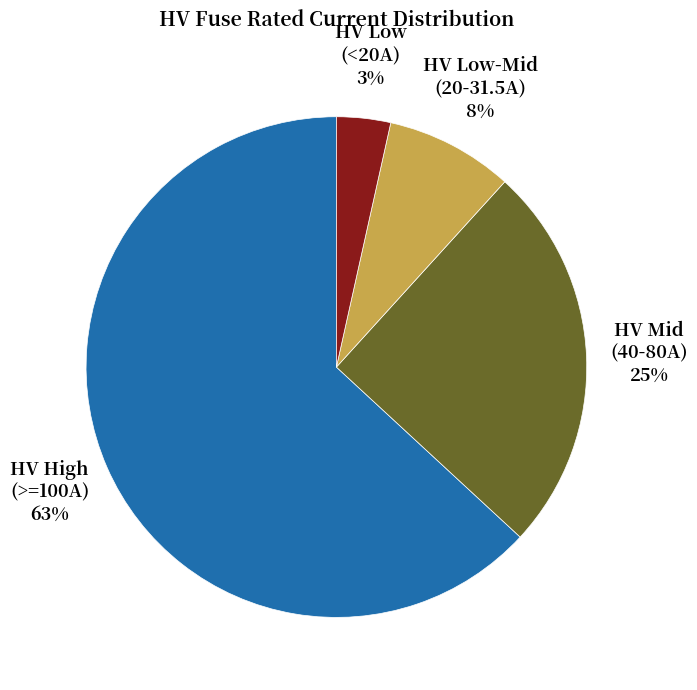

To the nearest percent, what is the average slice percentage?

25%